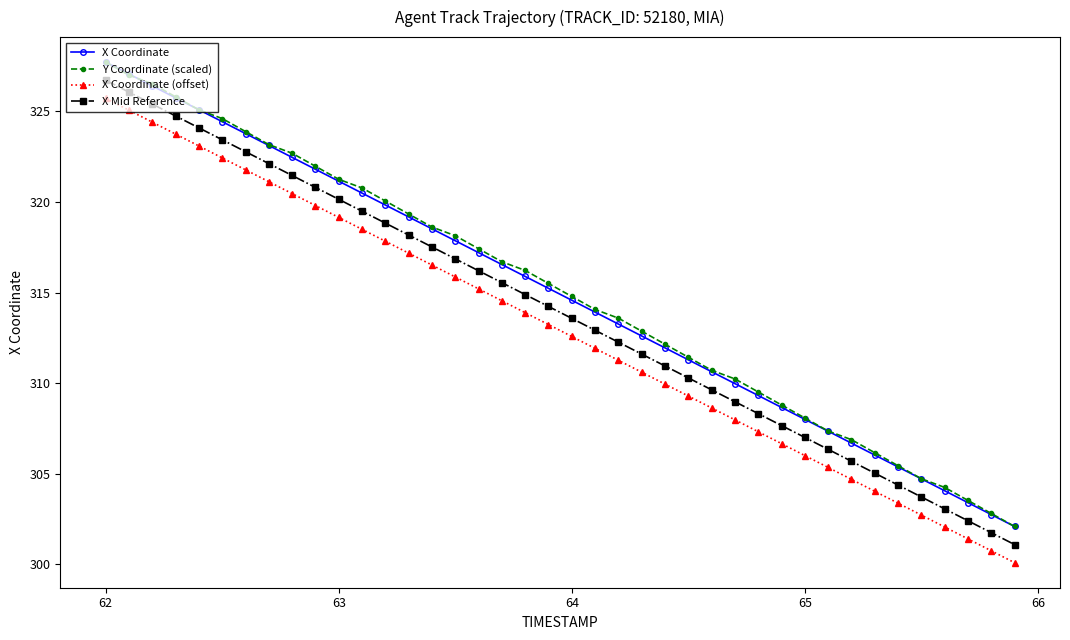

True or false: X Coordinate (offset) and X Coordinate cross at least once.

False